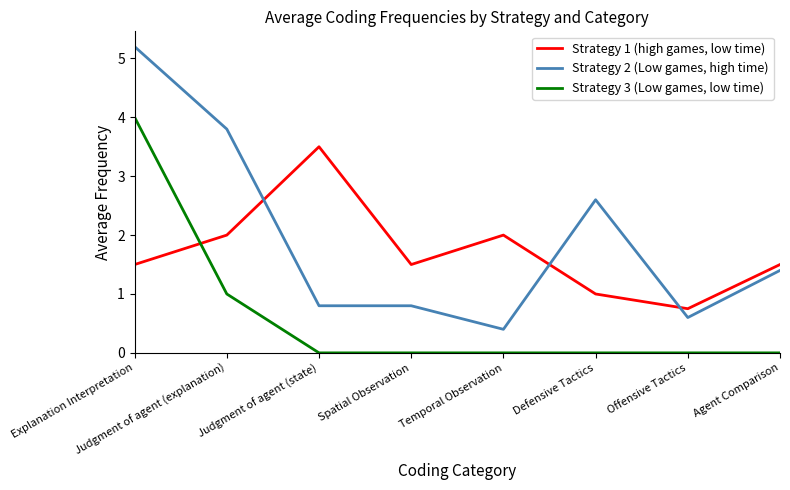

Which category has the highest value in the Strategy 2 (Low games, high time) series?

Explanation Interpretation